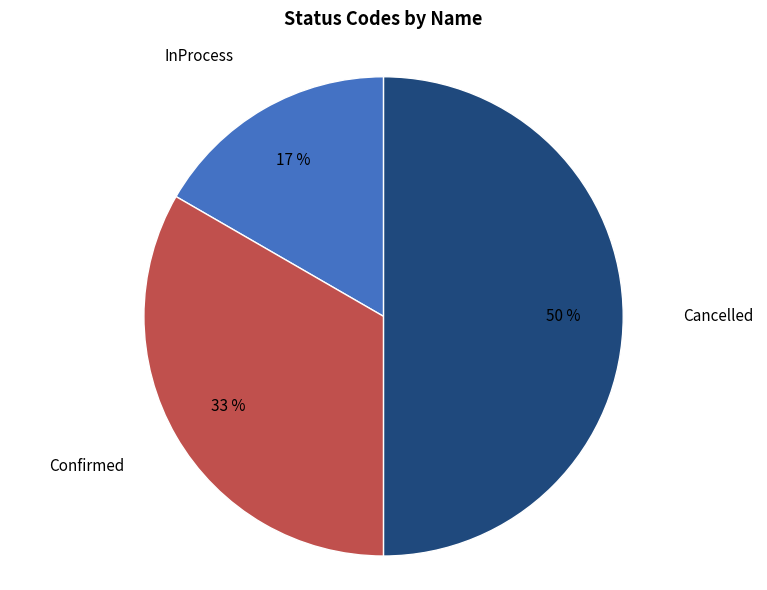

To the nearest percent, what is the difference between the largest and smallest slice percentages?

33%